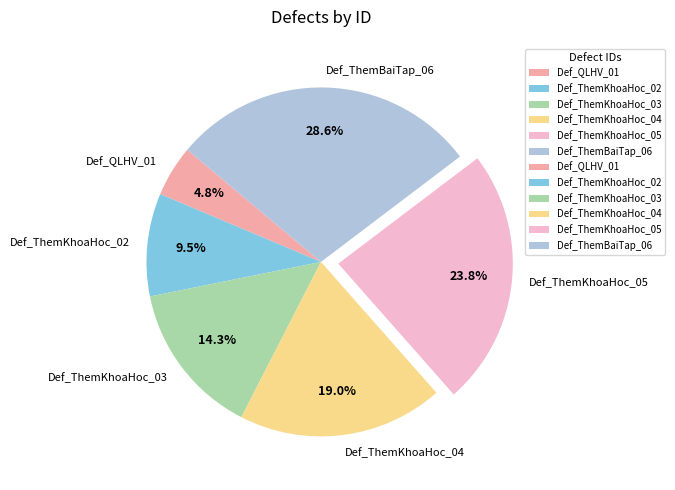

Which slice is the smallest?

Def_QLHV_01